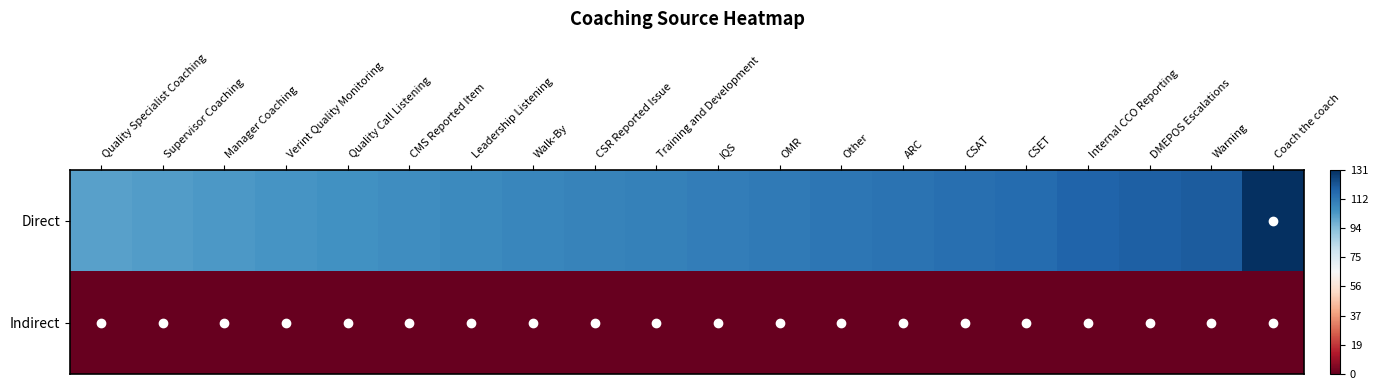

What is the greatest value displayed?

131